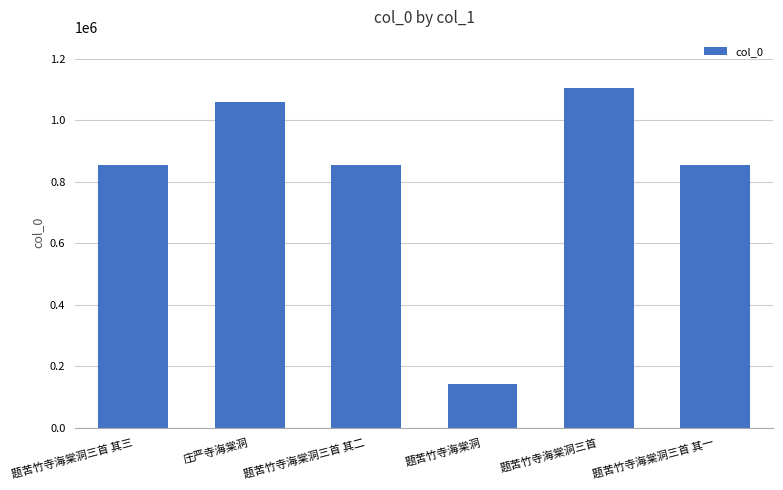

How many data points does each series have?

6